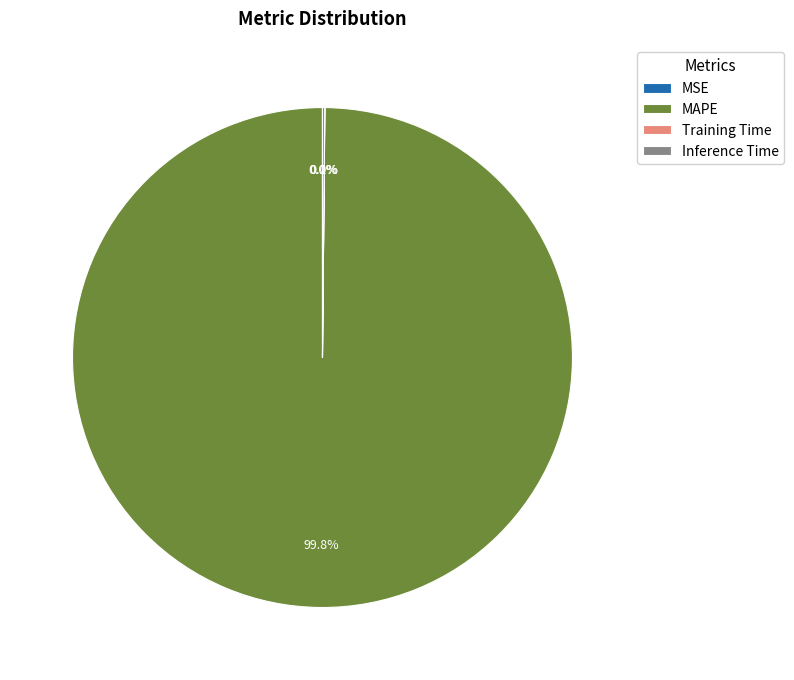

Does MAPE represent more than half of the total?

Yes